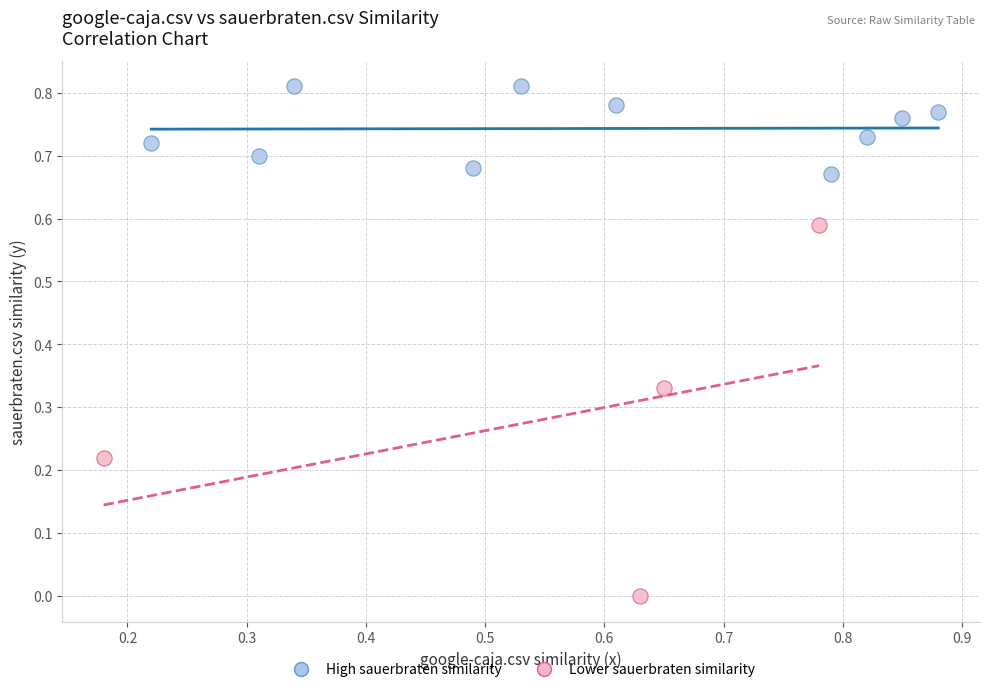

Which series reaches the minimum Y coordinate?

Lower sauerbraten similarity